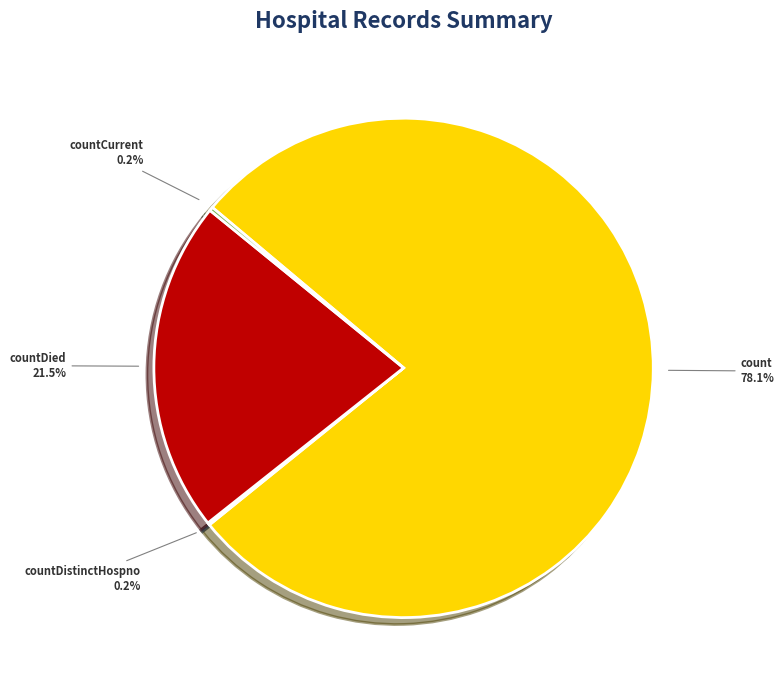

To the nearest percent, what is the difference between the largest and smallest slice percentages?

78%